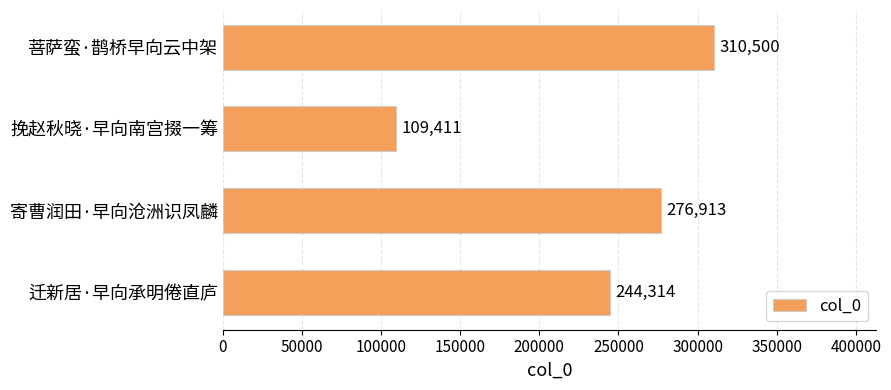

What is the smallest value displayed?

109411